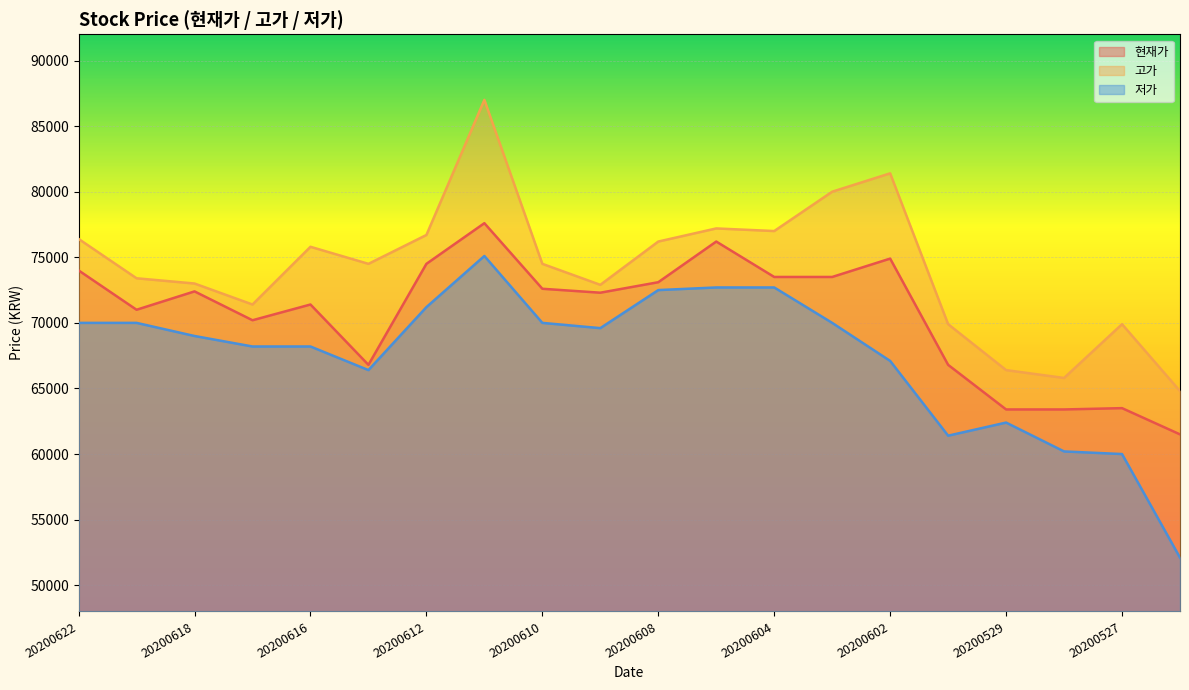

What is the minimum value for 고가?

64800